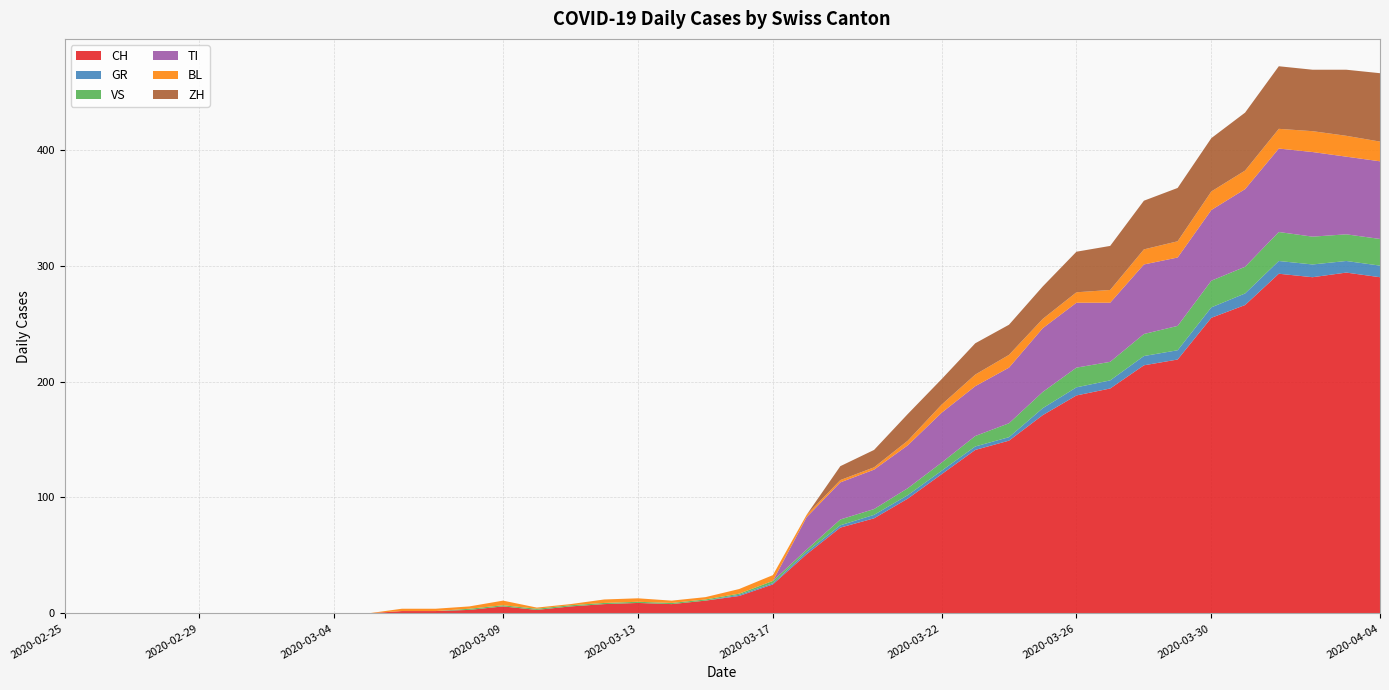

Reading left to right, transcribe all the data shown in this chart.

CH: 0	0	0	0	0	0	0	0	0	0	2	2	3	6	3	6	8	9	8	11	15	25	51	74	82	99	120	141	149	171	188	194	214	219	255	266	293	290	294	290
GR: 0	0	0	0	0	0	0	0	0	0	0	0	0	0	0	0	0	0	0	0	1	1	2	2	3	3	3	3	3	6	7	7	8	8	9	10	11	11	10	10
VS: 0	0	0	0	0	0	0	0	0	0	0	0	1	1	1	1	1	1	1	1	1	2	2	5	5	6	7	9	12	14	17	16	19	21	23	23	25	24	23	23
TI: 0	0	0	0	0	0	0	0	0	0	0	0	0	0	0	0	0	0	0	0	0	0	28	32	34	37	43	43	48	55	56	51	60	59	61	67	72	73	67	67
BL: 0	0	0	0	0	0	0	0	0	0	2	2	2	4	1	1	3	3	2	2	4	5	2	2	2	4	7	10	11	8	9	11	13	14	16	16	17	18	18	17
ZH: 0	0	0	0	0	0	0	0	0	0	0	0	0	0	0	0	0	0	0	0	0	0	0	12	15	23	22	27	26	28	35	38	42	46	46	50	54	53	57	59